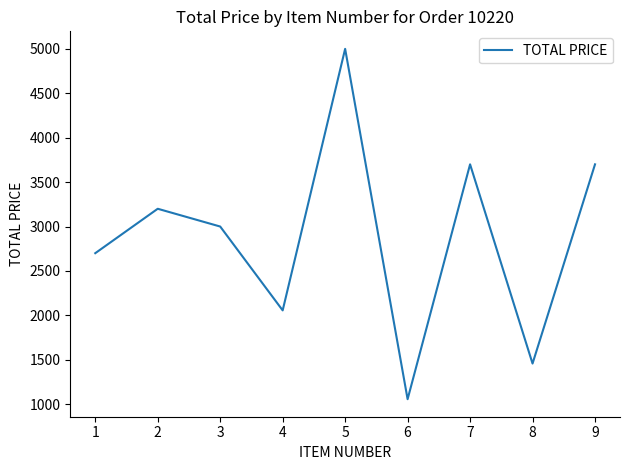

What is the maximum value shown in the chart?

5000.0